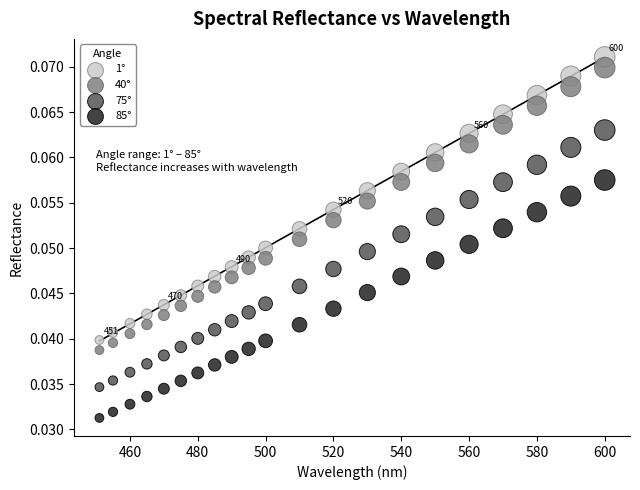

Which series contains the lowest Y value?

85°